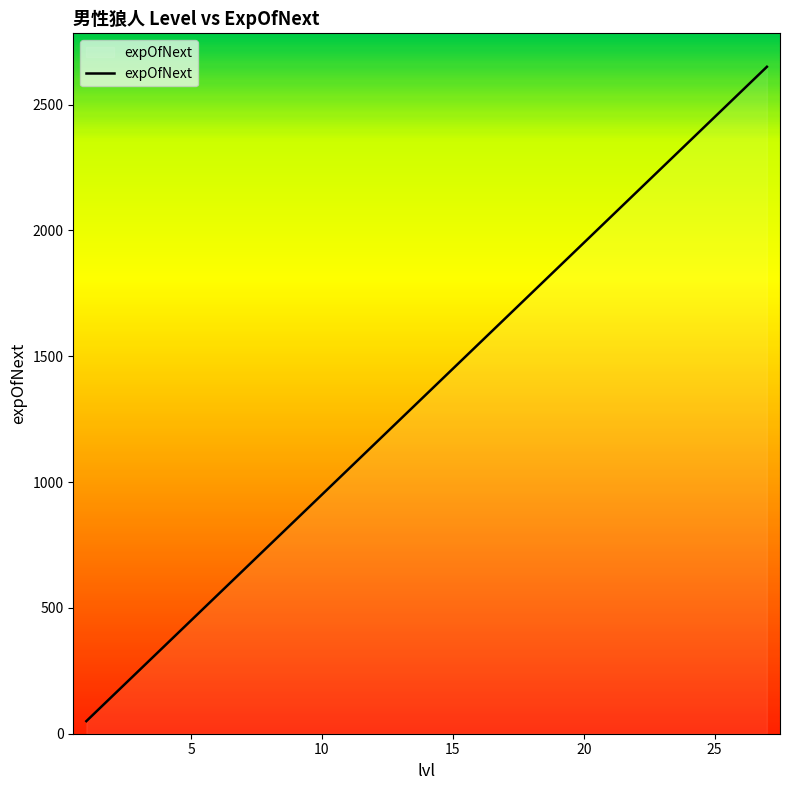

What is the greatest value displayed?

2650